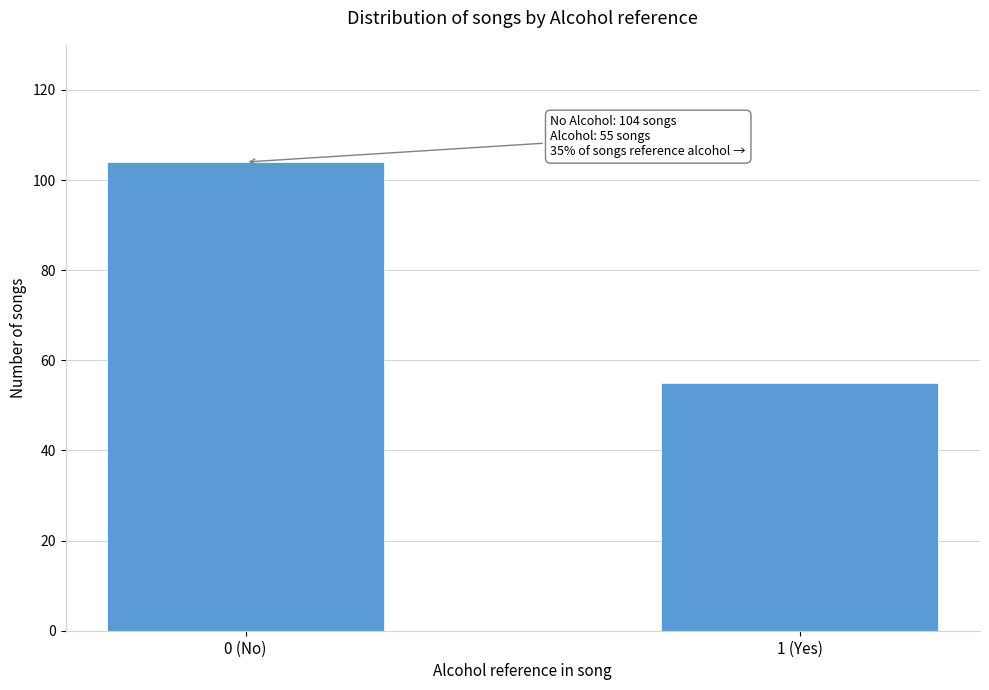

Reading left to right, list all the values displayed in this chart.

0 (No)=104	1 (Yes)=55